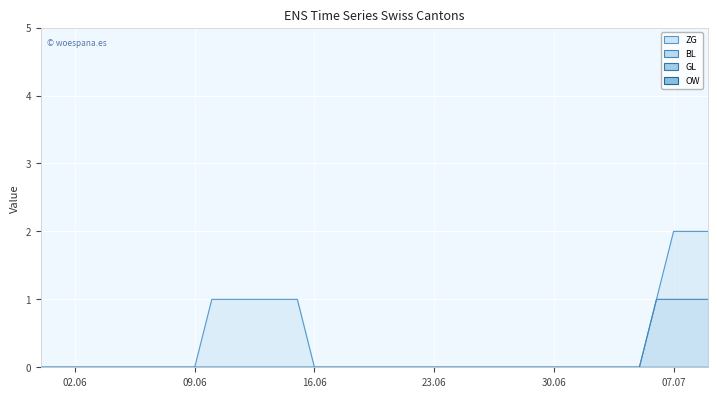

Rank the series by their maximum value, from lowest to highest.

BL, ZG